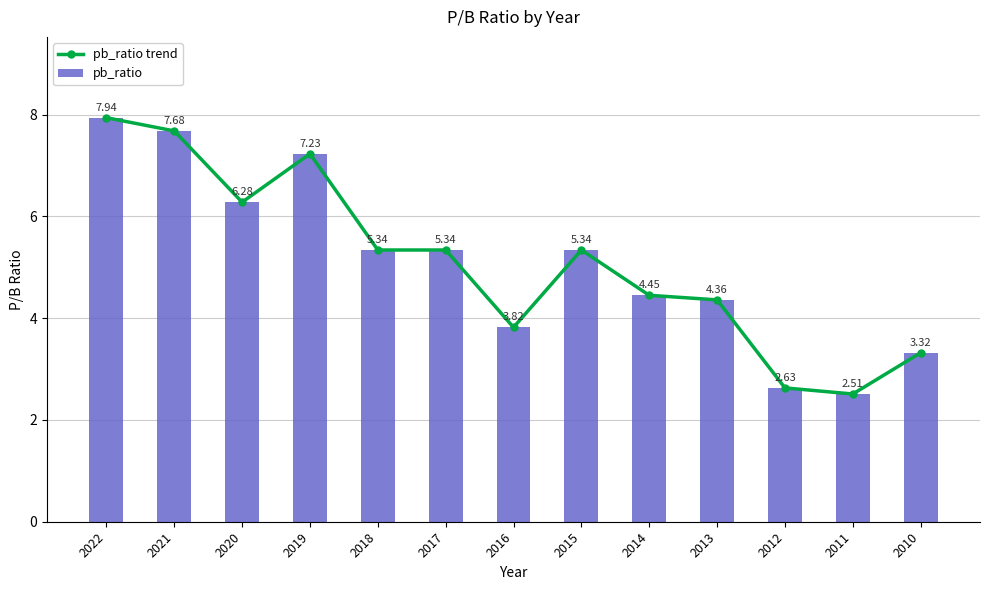

How many groups of bars are there?

13